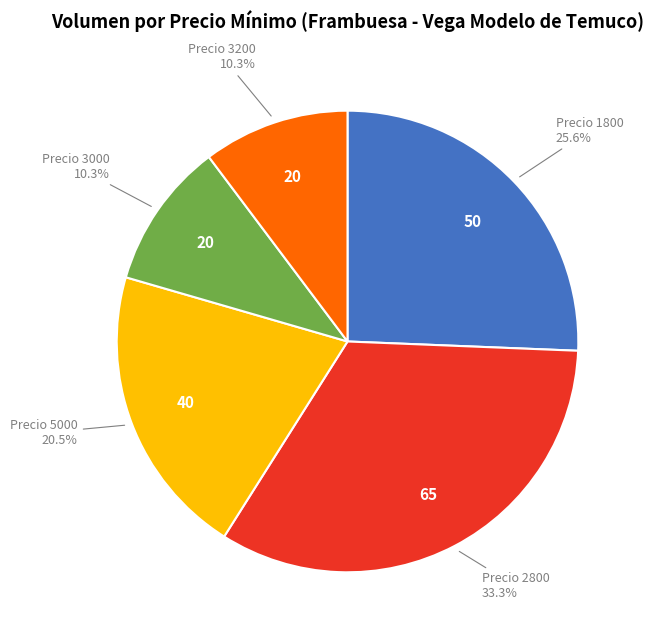

Is there any slice that represents more than half of the pie?

No